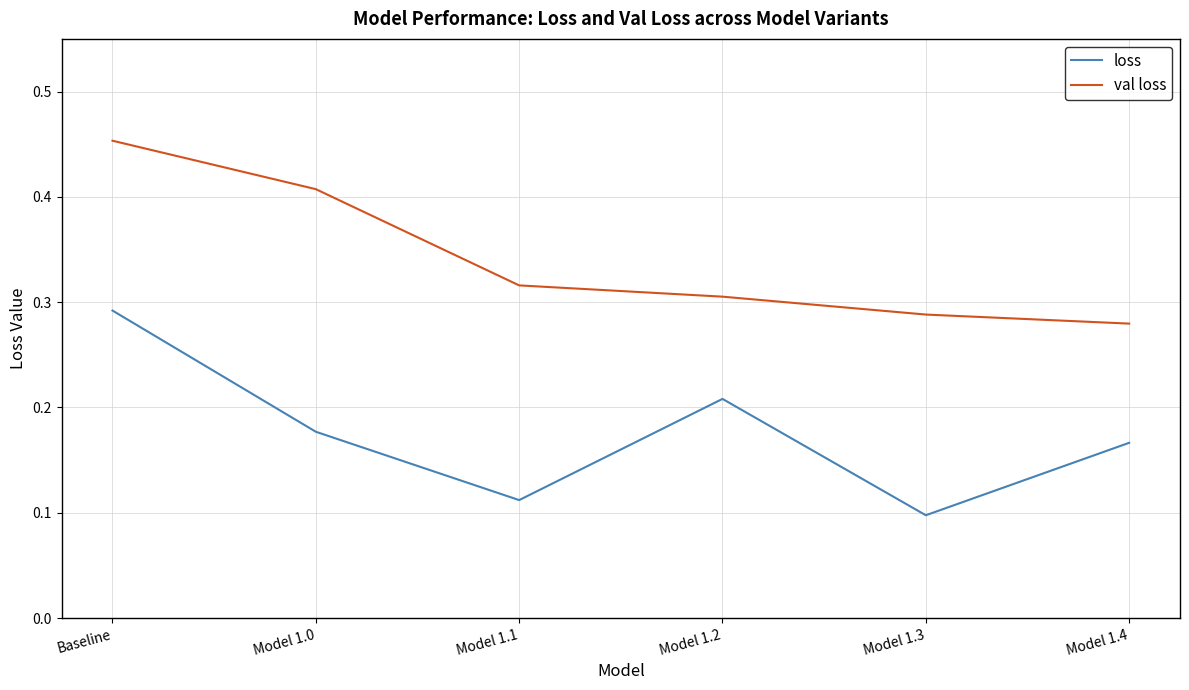

What position from the left is Baseline?

1